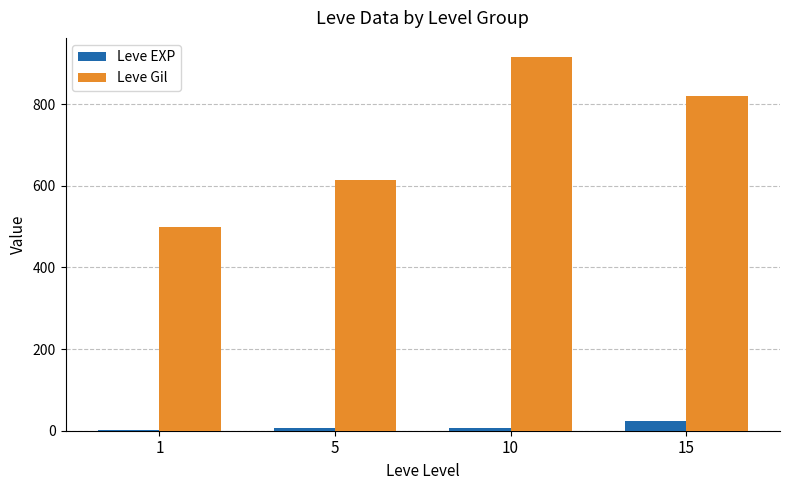

What are all the series names shown in the legend?

Leve EXP, Leve Gil